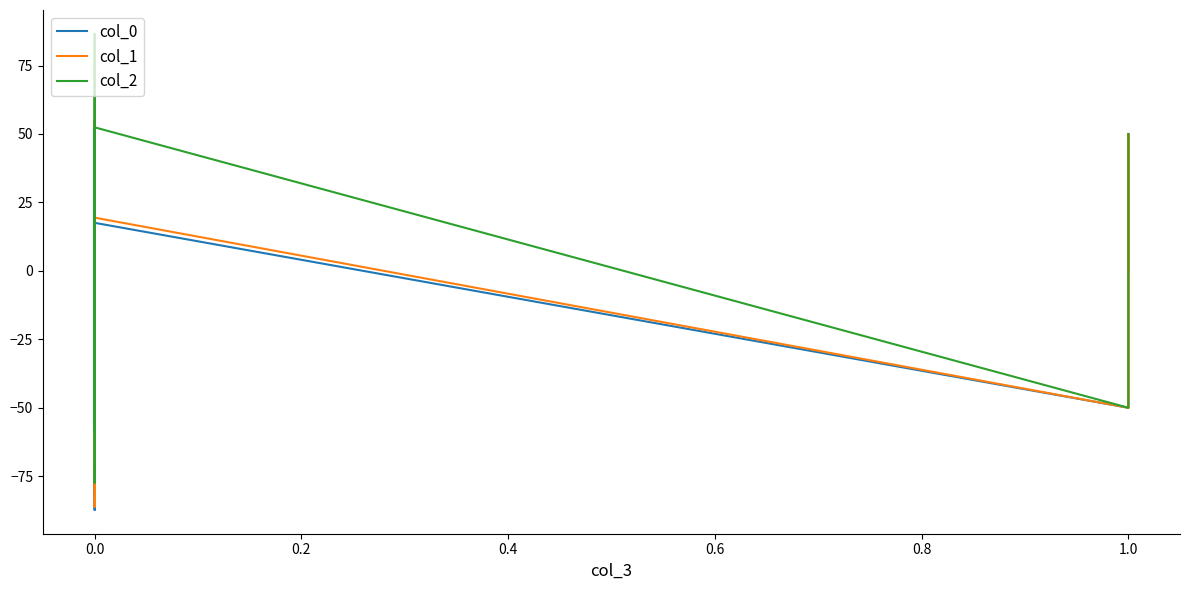

What is the value of the col_1 point at the 16th from the left?

-50.0